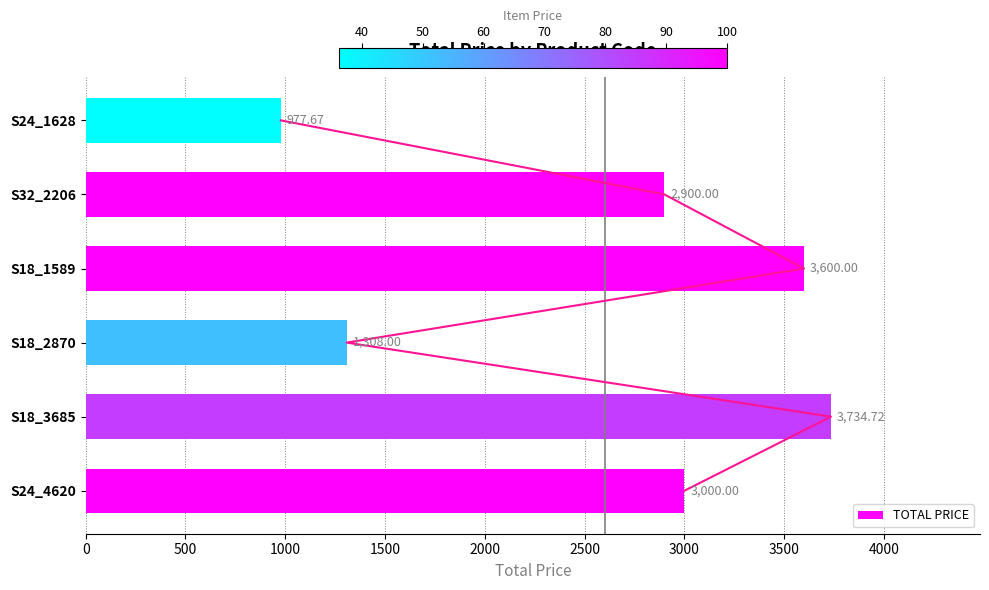

Does the chart contain any negative values?

No